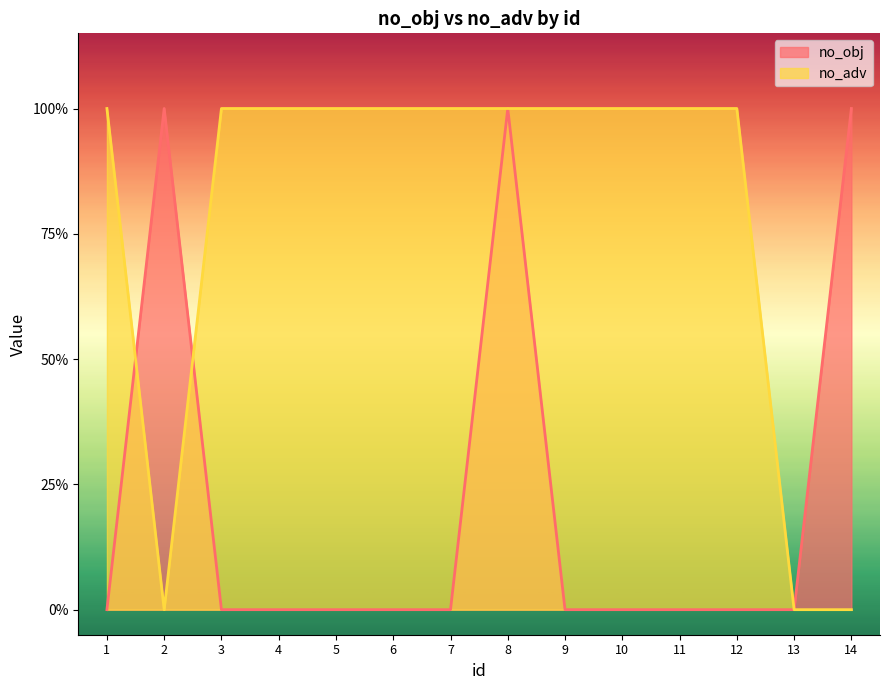

What is the greatest value displayed?

1